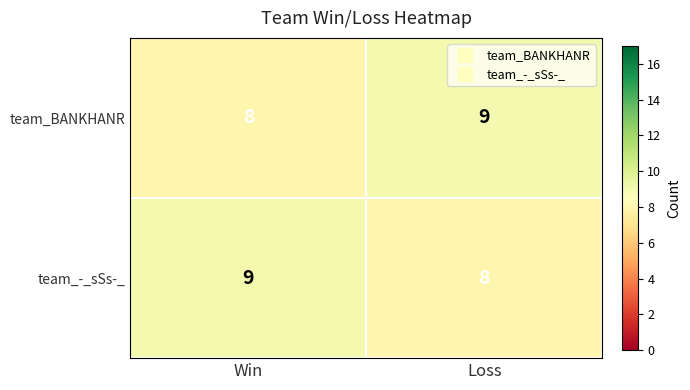

Is it true that team_-_sSs-_ equals 8 at Loss?

True